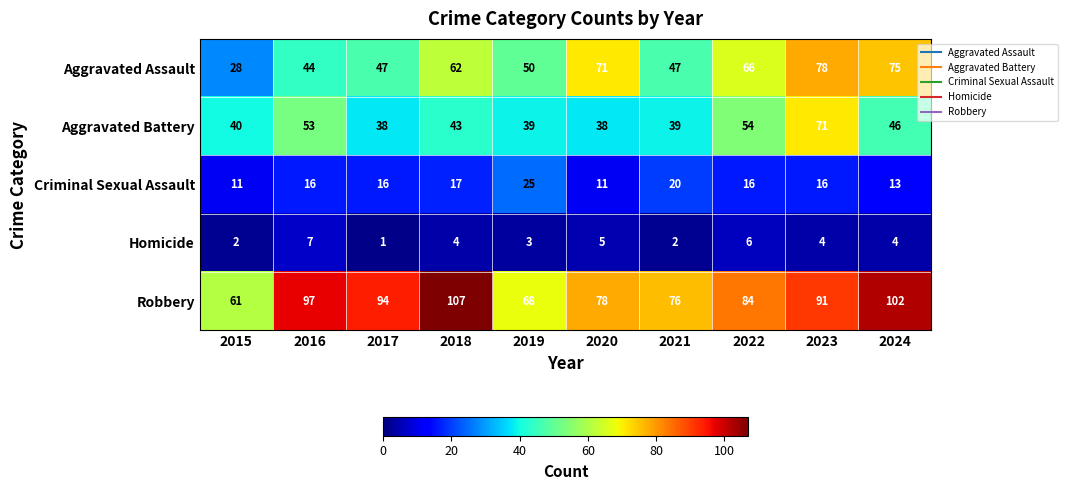

Where is Aggravated Battery nearest to the value 54?

2022